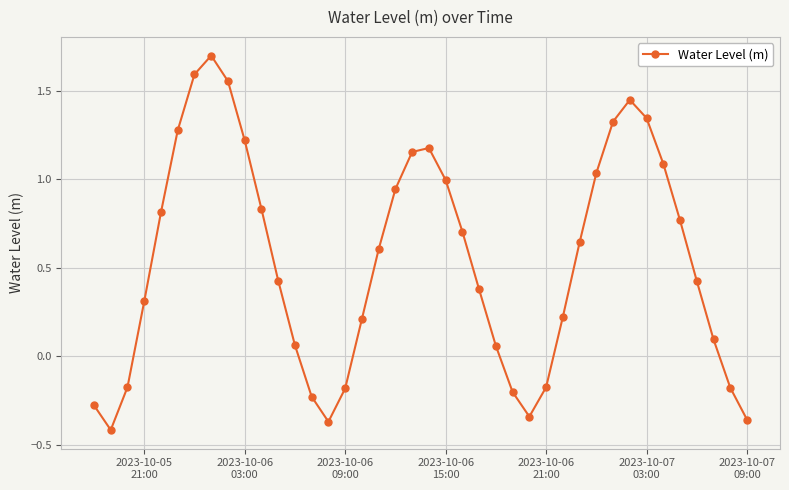

What is the difference between the second highest and second lowest values?

2.0